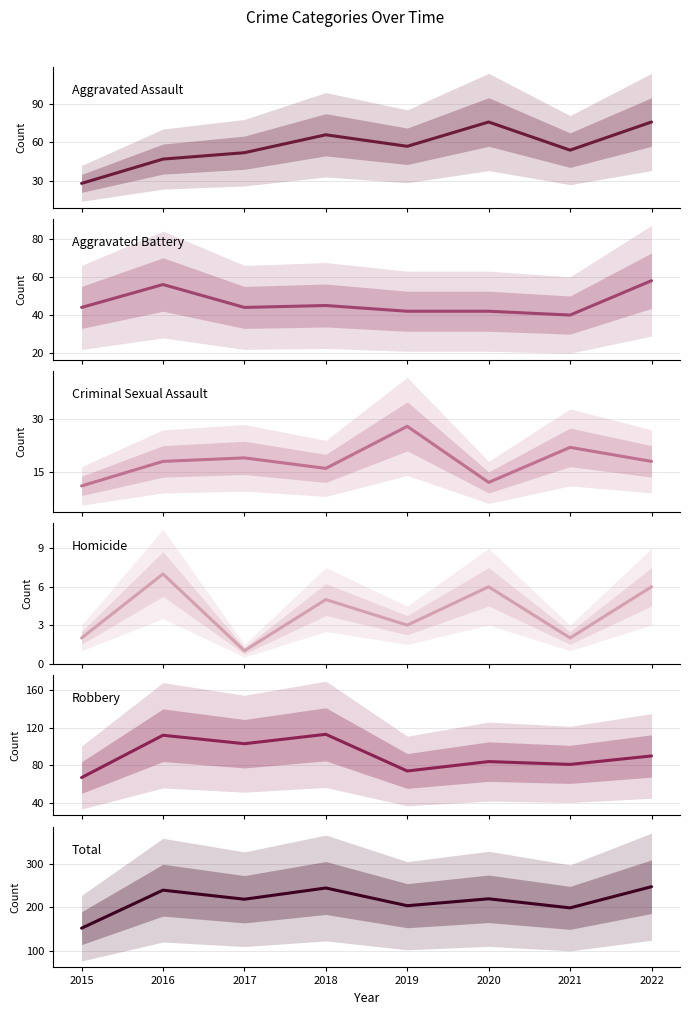

True or false: Total has a value of 219 at 2017.

True